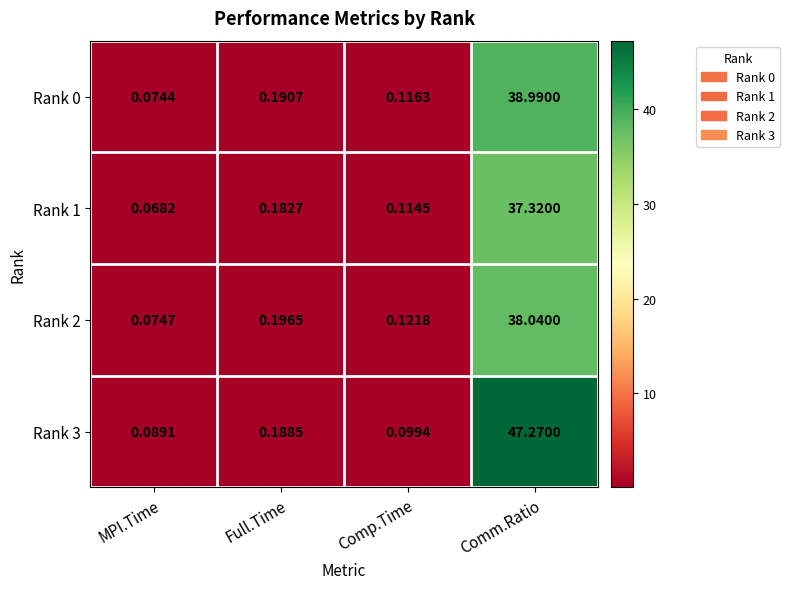

List the labels in order of Rank 3 value, largest first.

Comm.Ratio, Full.Time, Comp.Time, MPI.Time